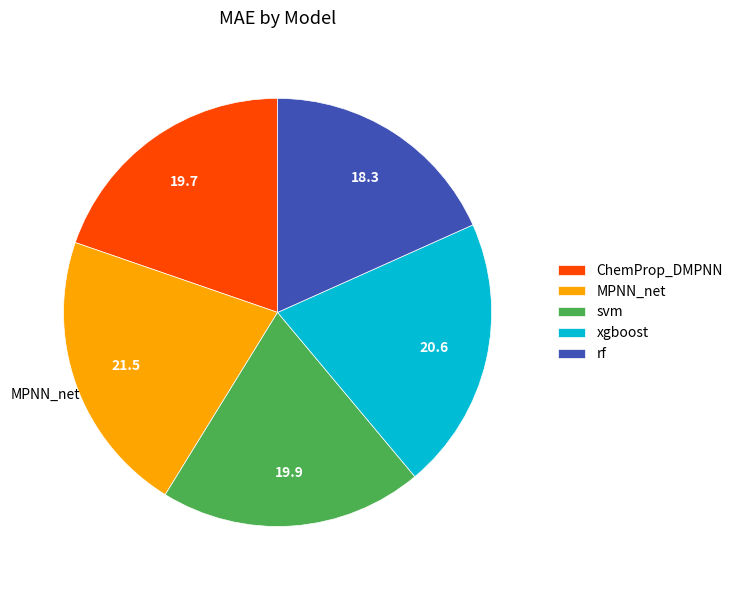

Is there any slice that represents more than half of the pie?

No